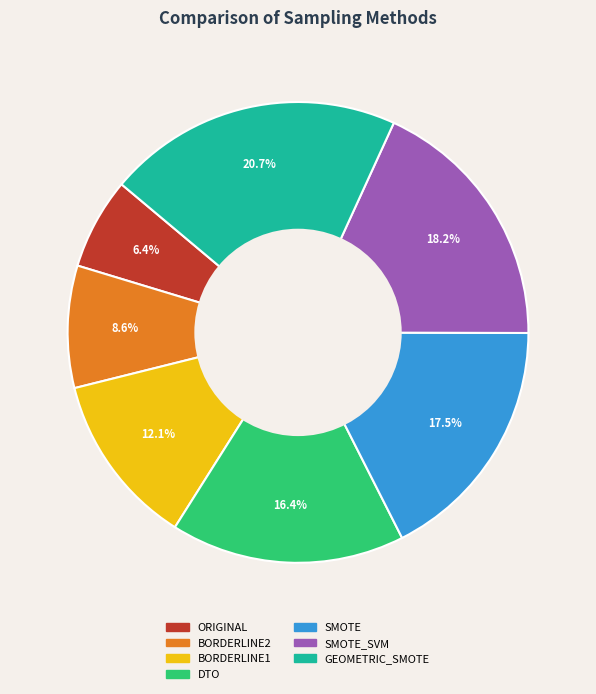

To the nearest percent, what is the combined percentage of SMOTE_SVM and DTO?

35%